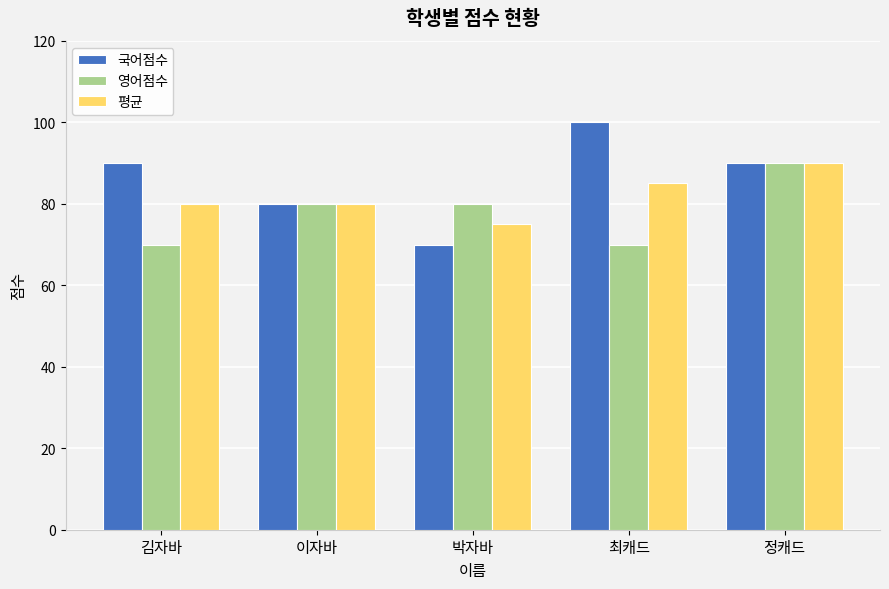

Rank the series at 최캐드 from highest to lowest value.

국어점수, 평균, 영어점수